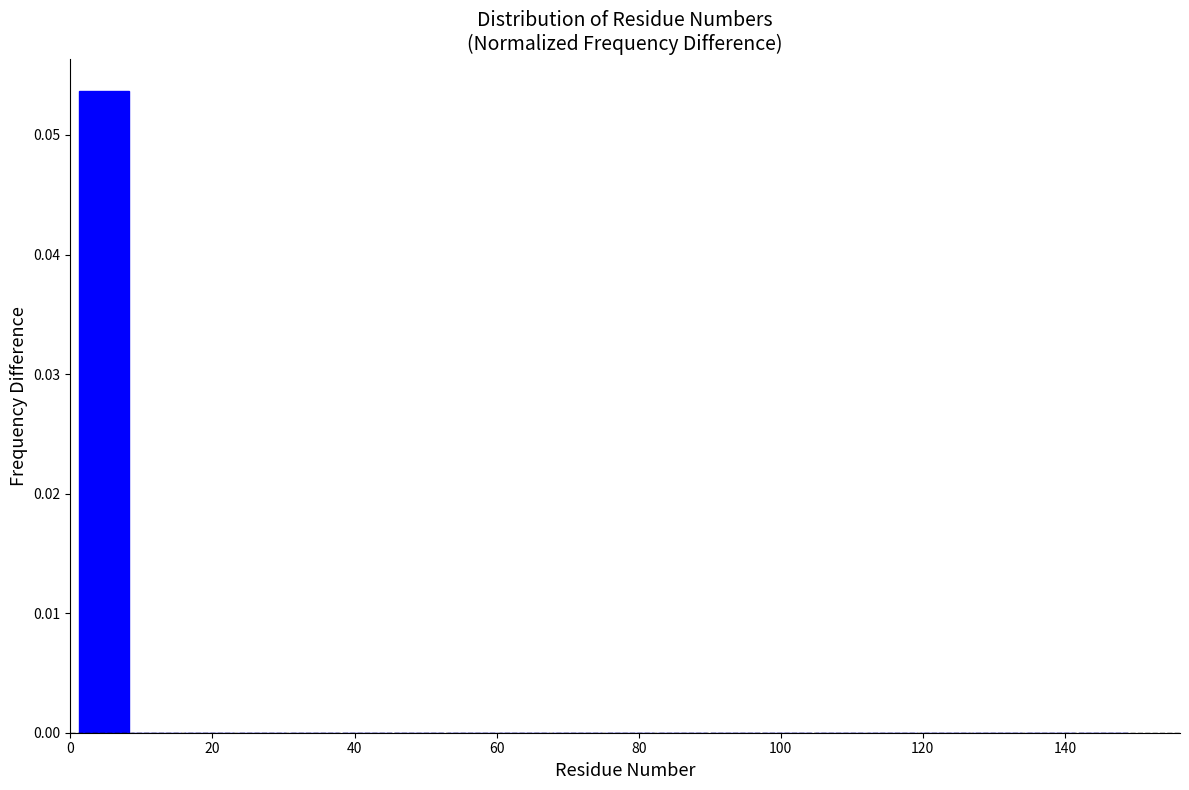

Read against the x-axis, roughly where is the centre of the tallest bar?

4